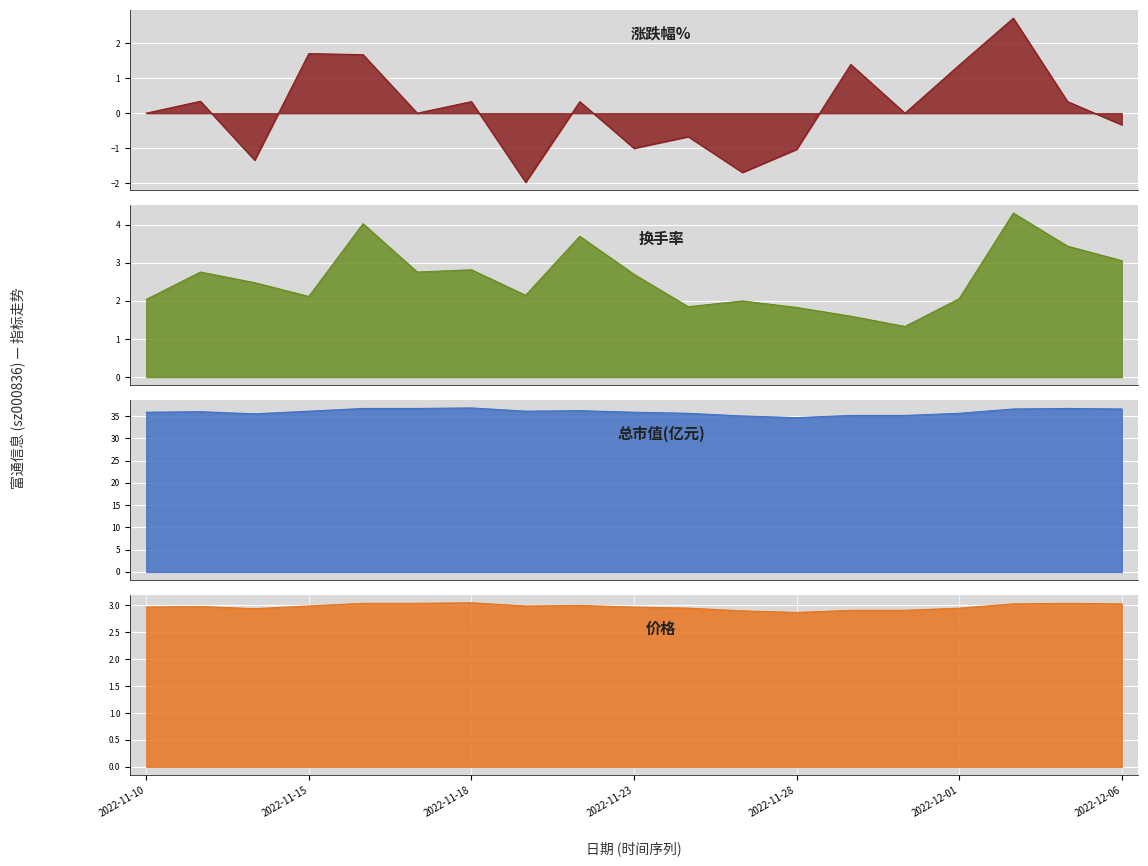

True or false: 换手率 has a value of 0.9 at 2022-11-28.

False